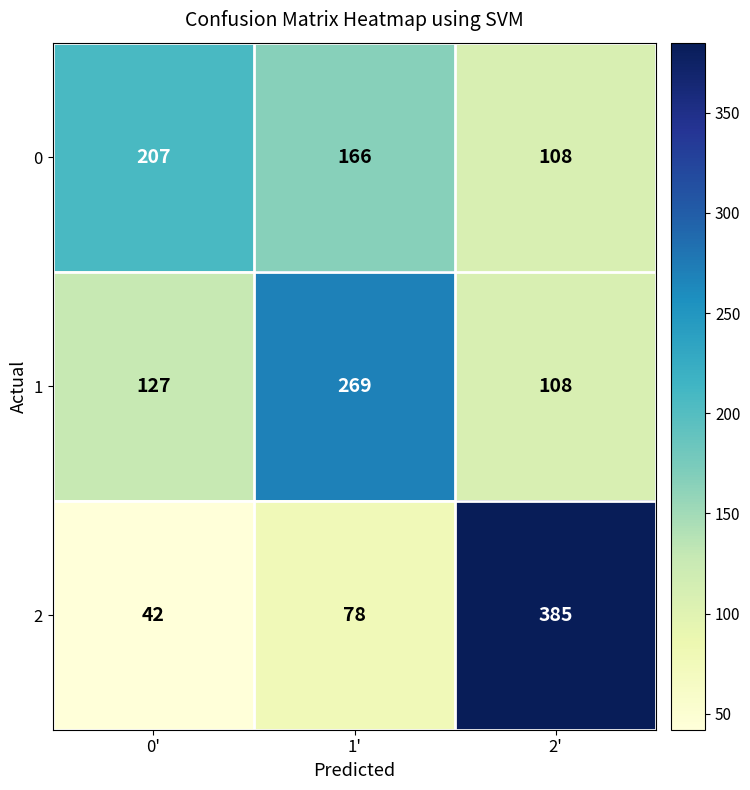

Reading left to right, list all the values displayed in this chart.

0: 0'=207	1'=166	2'=108
1: 0'=127	1'=269	2'=108
2: 0'=42	1'=78	2'=385